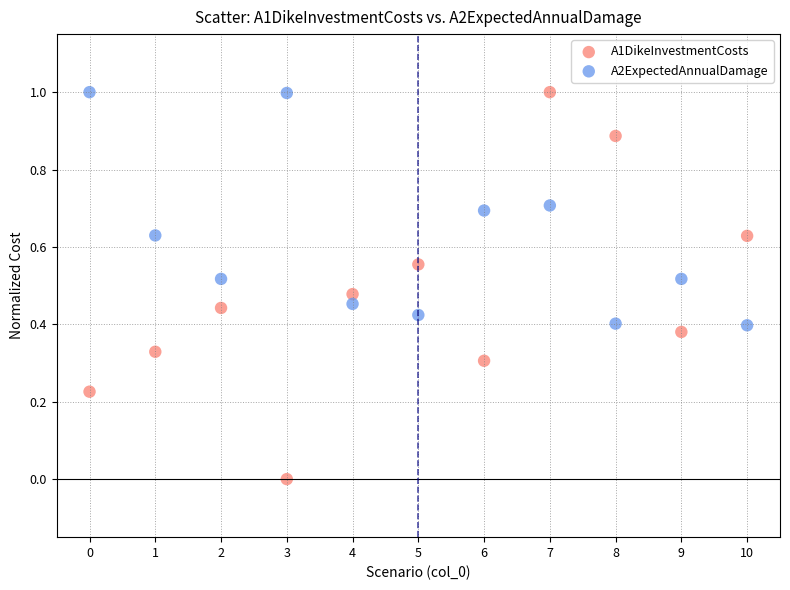

Across all data points, what is the range of Y values (max minus min)?

1.0